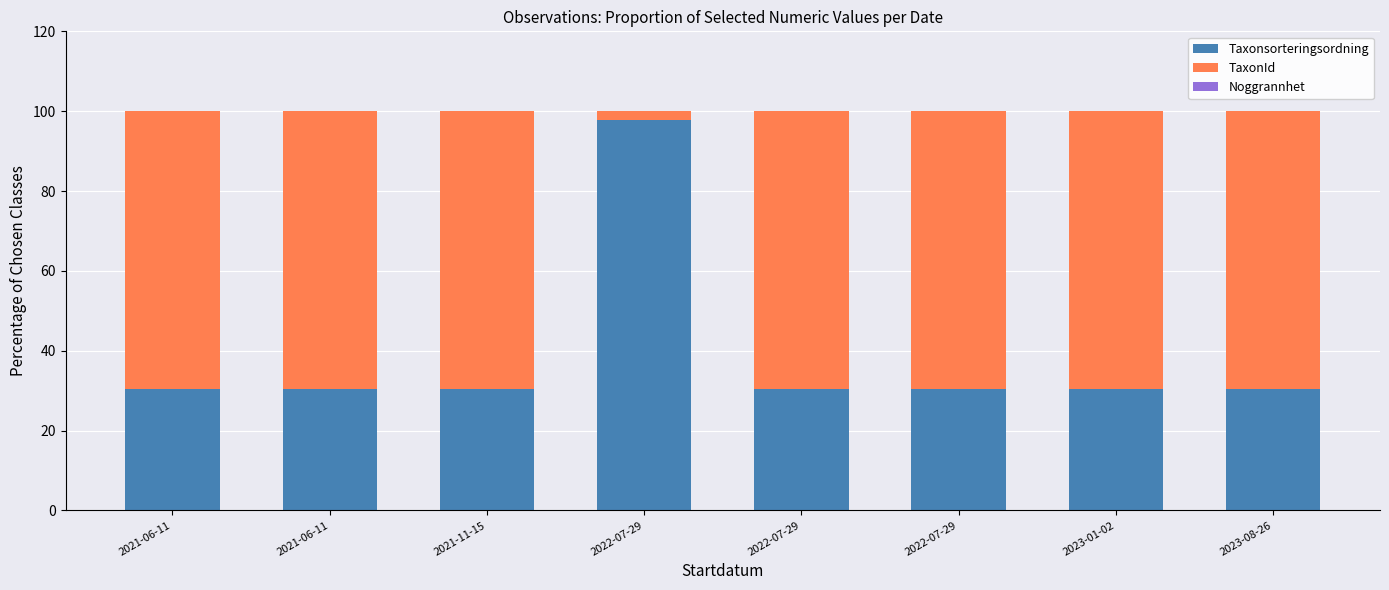

What is the highest value of the Taxonsorteringsordning series?

97.8